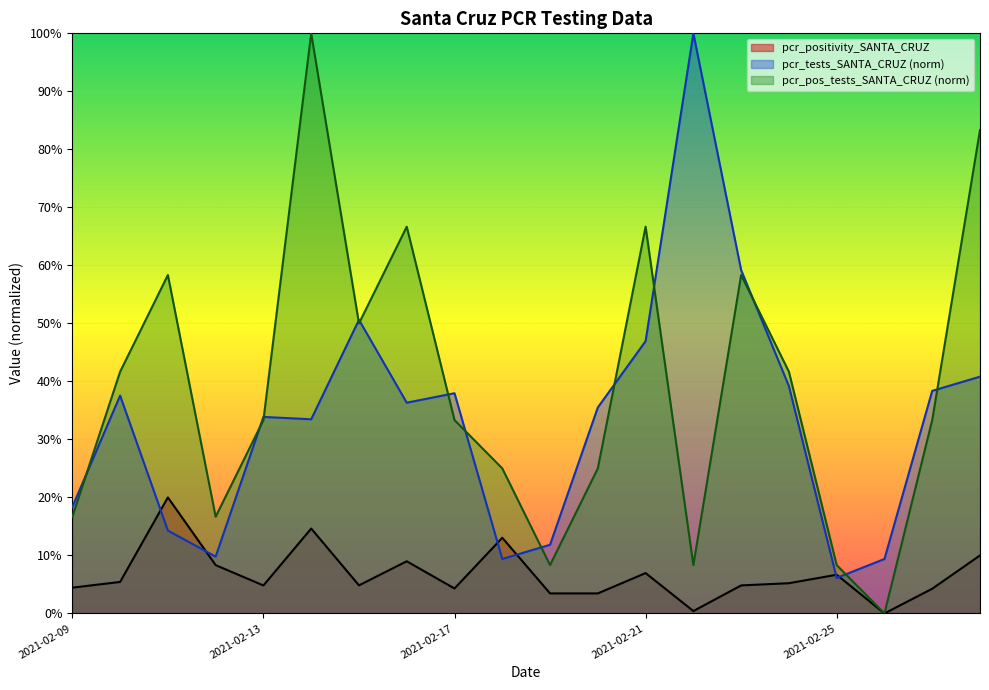

Is it true that pcr_pos_tests_SANTA_CRUZ equals 0.1 at 2021-02-25?

False